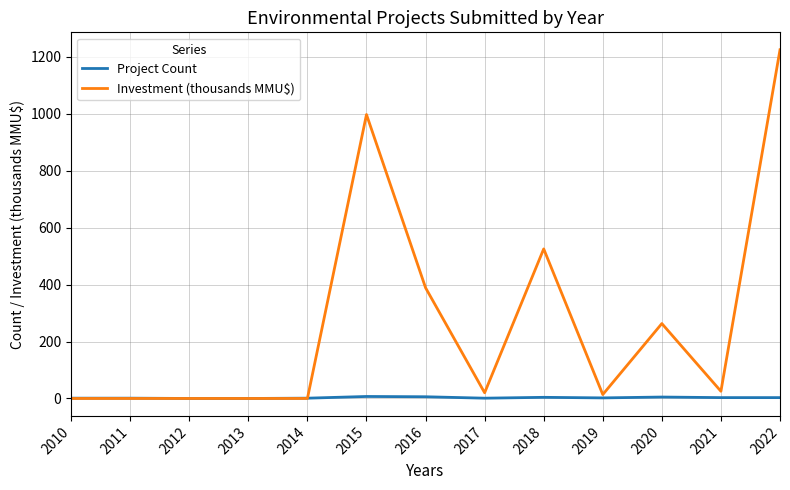

What is the greatest value displayed?

1225.2